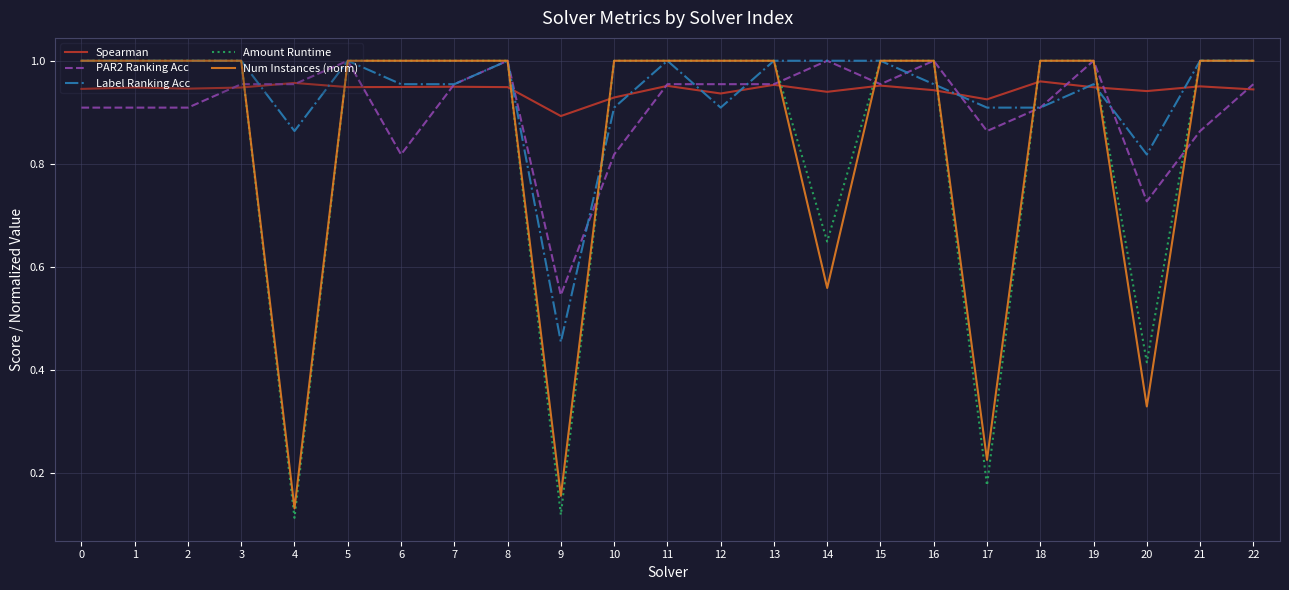

At which label is Spearman closest to 0?

9